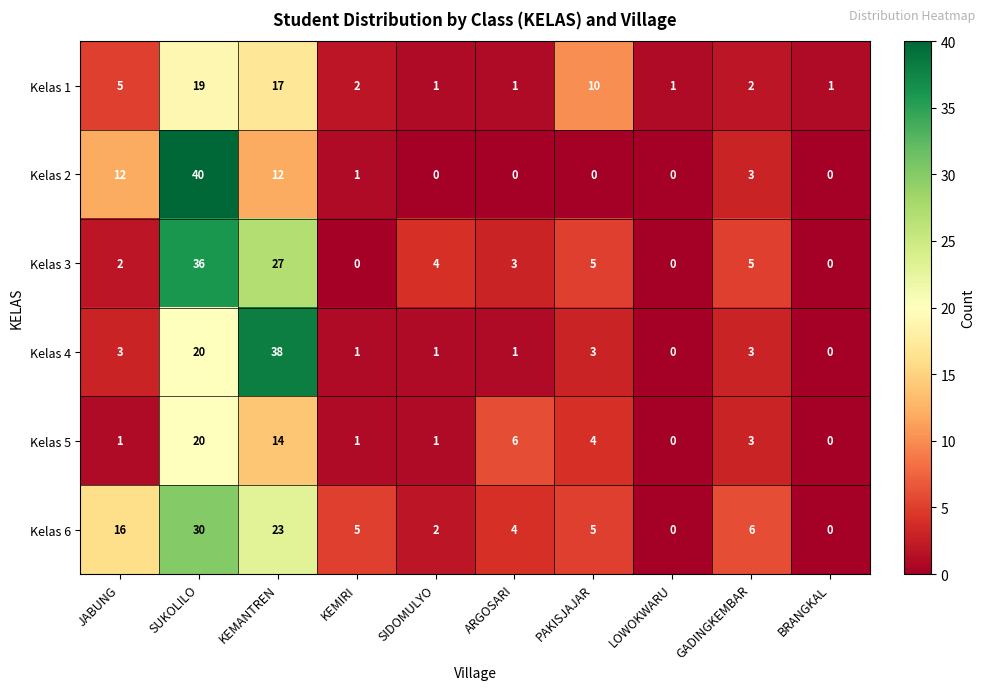

How many categories are shown in the chart?

10